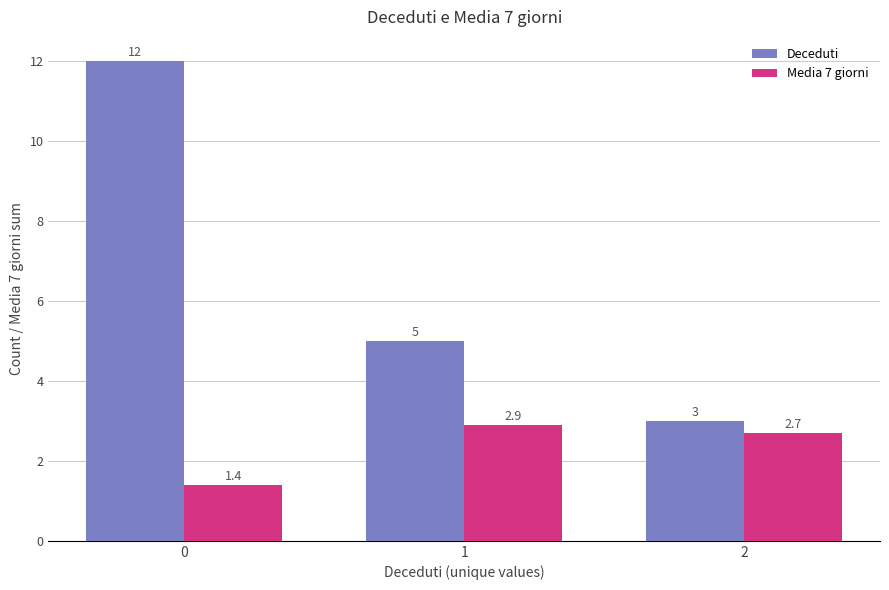

Does the chart contain any negative values?

No